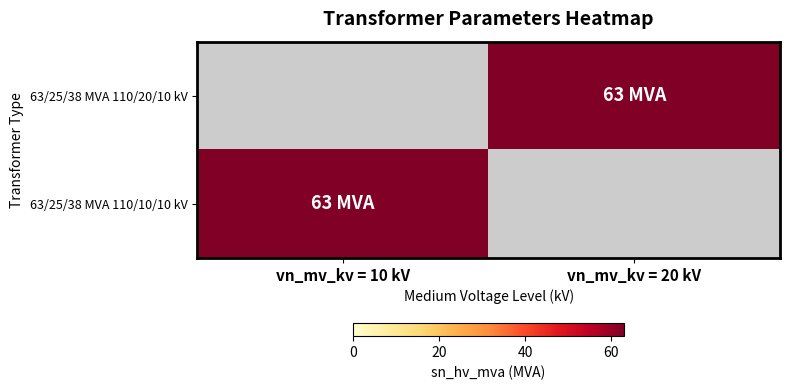

Which category has the lowest value across all series?

vn_mv_kv = 10 kV